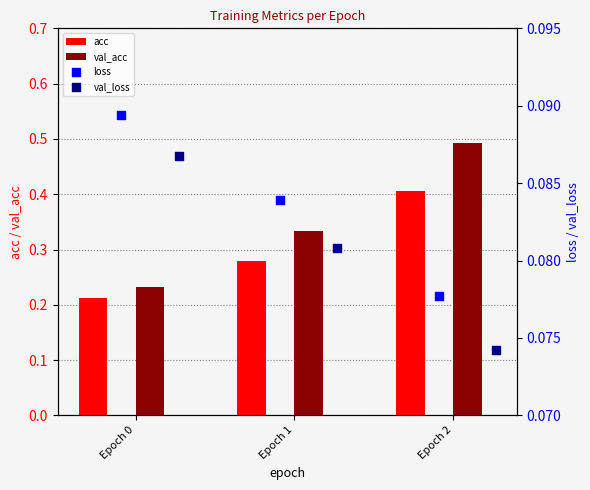

Which series reaches the maximum Y coordinate?

val_acc